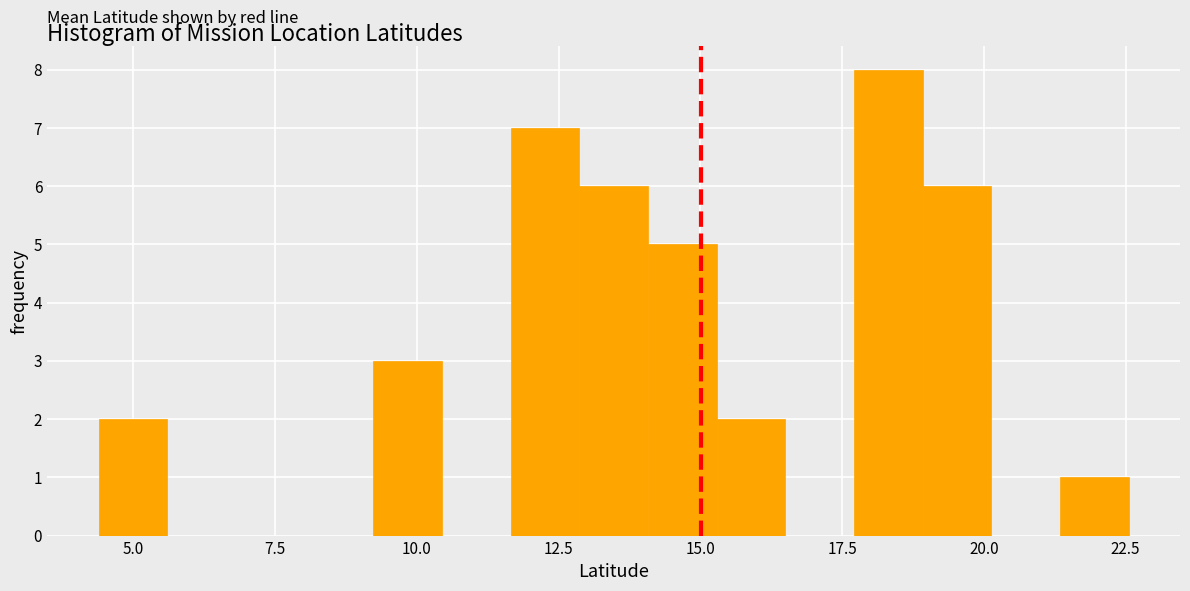

Around what value on the x-axis is the tallest bar? Give the approximate position of its centre, as read against the axis.

18.5